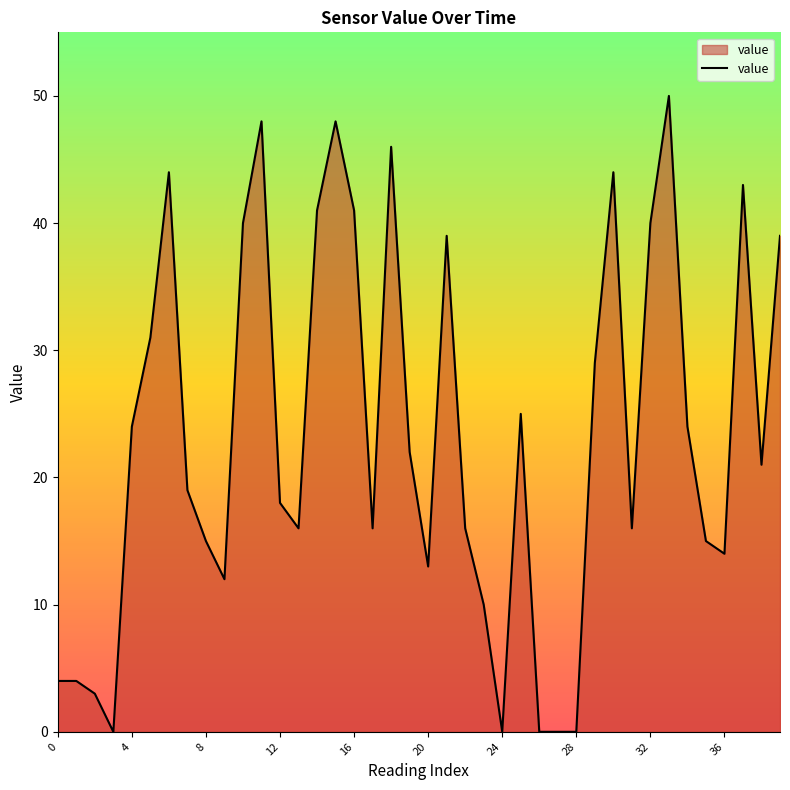

How many lines are shown in the chart?

1